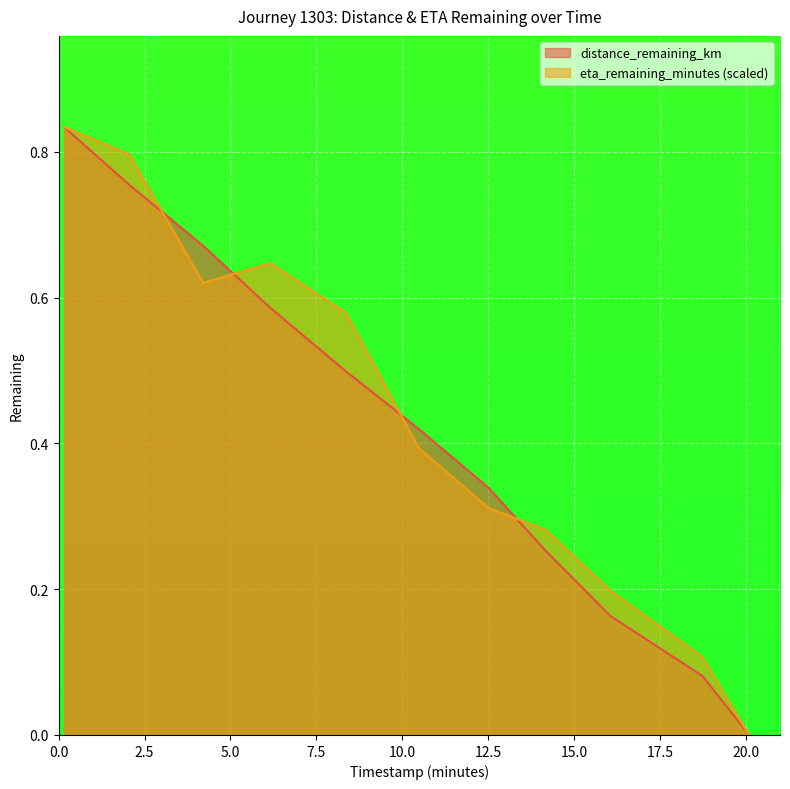

What is the sum of the eta_remaining_minutes values at 16.07 and 20.1?

0.2